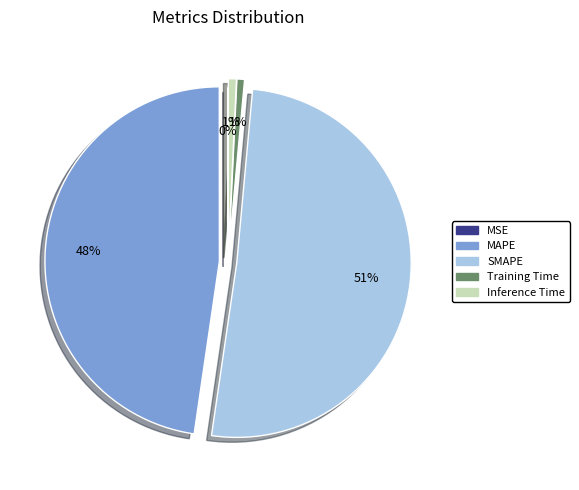

To the nearest percent, what is the average slice percentage?

20%